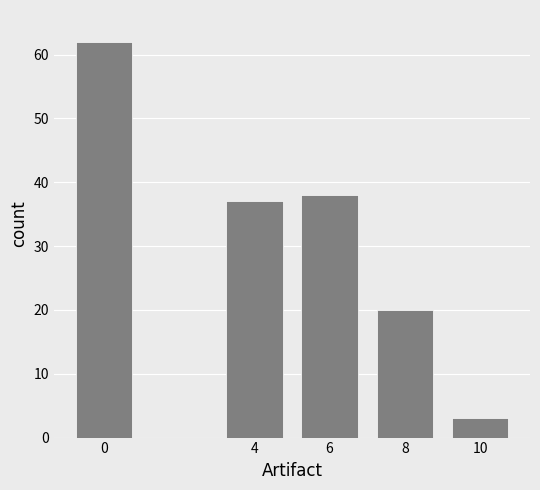

Reading left to right, extract all data points from this chart.

0=62	4=37	6=38	8=20	10=3